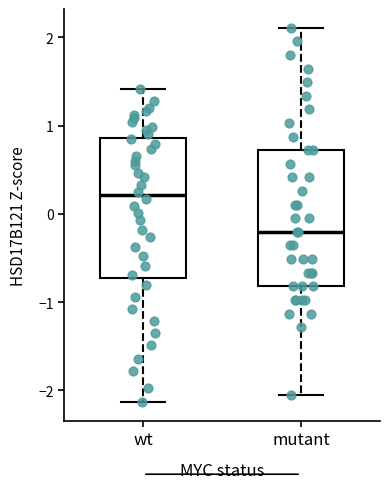

Reading left to right, read every box against the y-axis: the position of its median line, the range the box covers, and the ends of its whiskers. The values are not printed on the chart, so give them approximately, as read against the axis.

wt: median 0.2, box -0.7 to 0.9, whiskers -2.1 to 1.4
mutant: median -0.2, box -0.8 to 0.7, whiskers -2.1 to 2.1